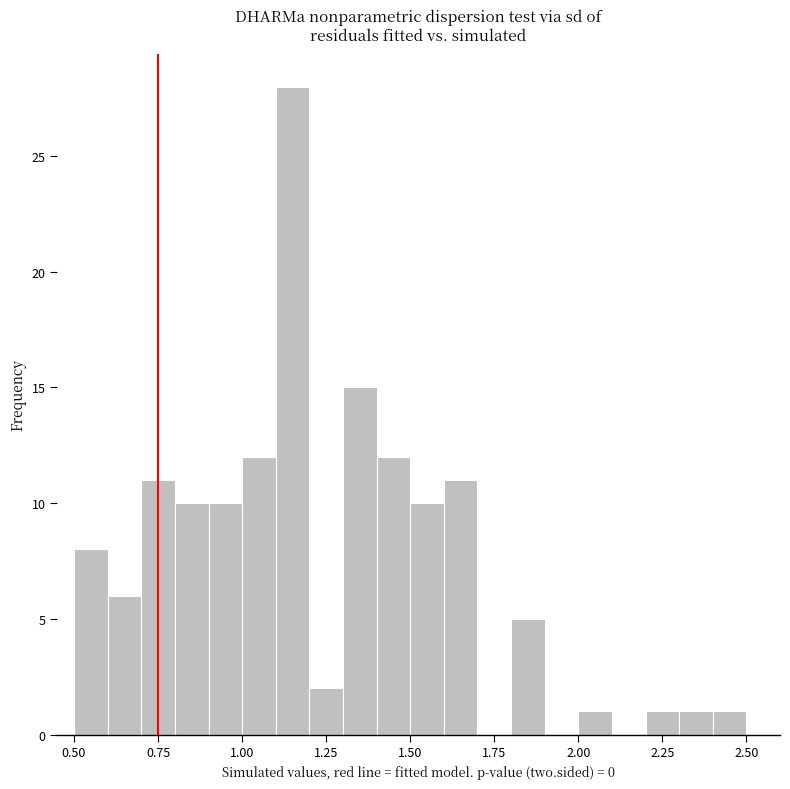

Around what value on the x-axis is the tallest bar? Give the approximate position of its centre, as read against the axis.

1.15